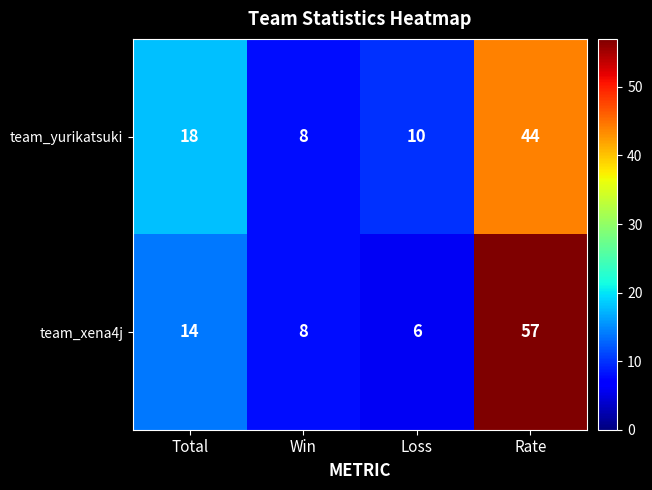

The team_xena4j series shows 57 at Rate. True or false?

True